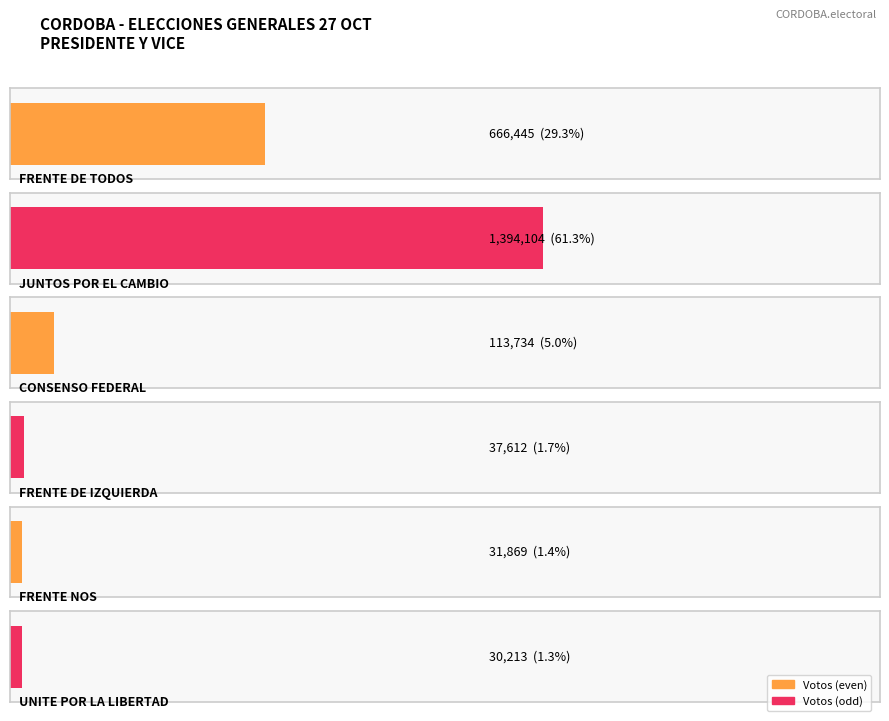

At which label is the value closest to 712158?

FRENTE DE TODOS